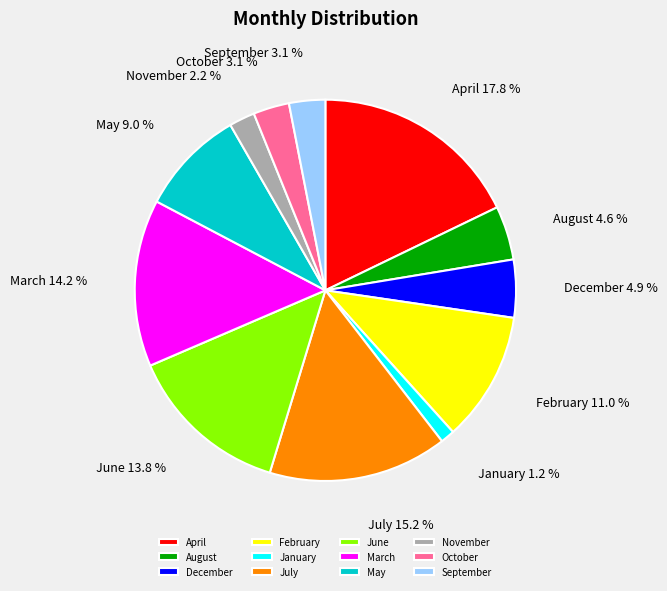

Does March represent more than half of the total?

No